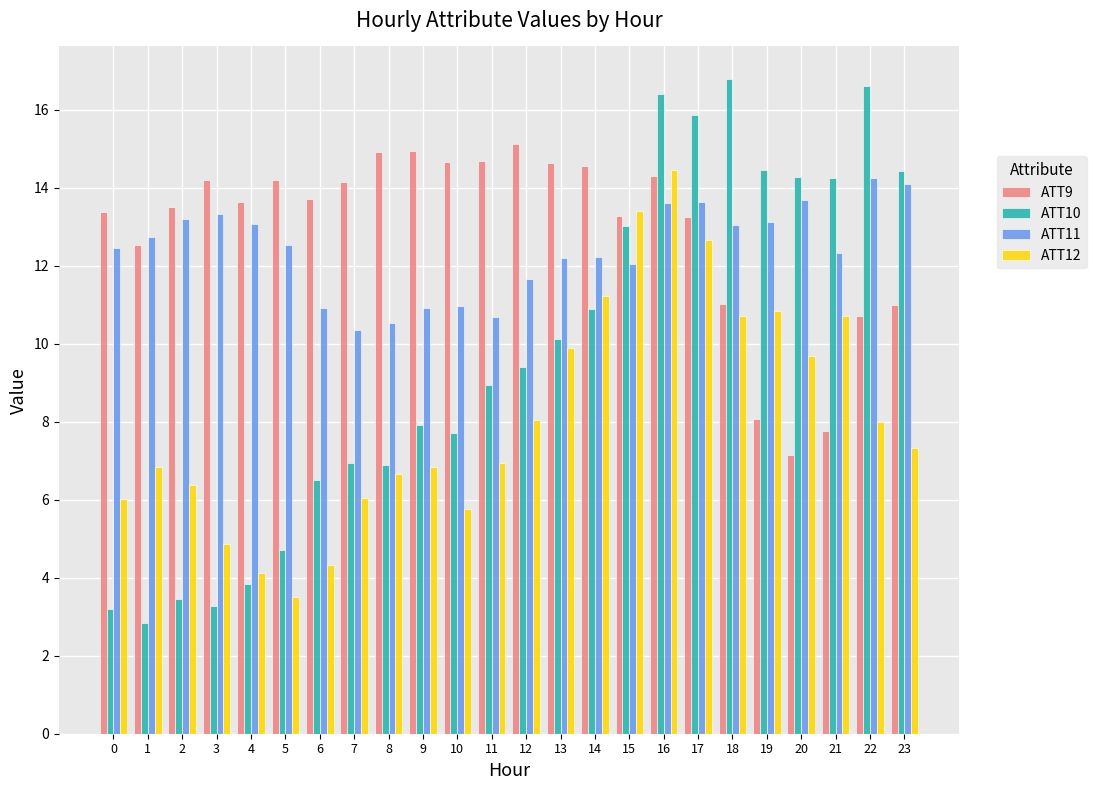

What is the spread (max minus min) of values at 7?

8.1